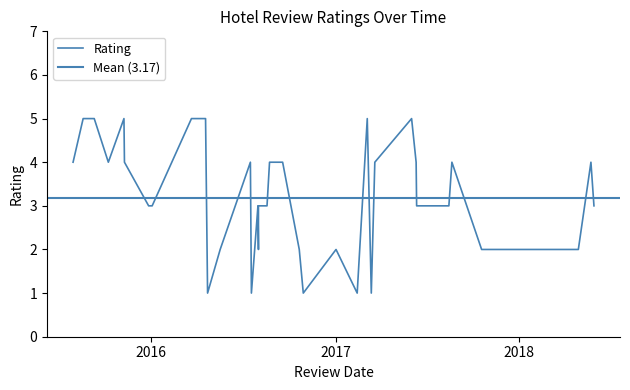

What is the difference between the values at 23 and 8?

1